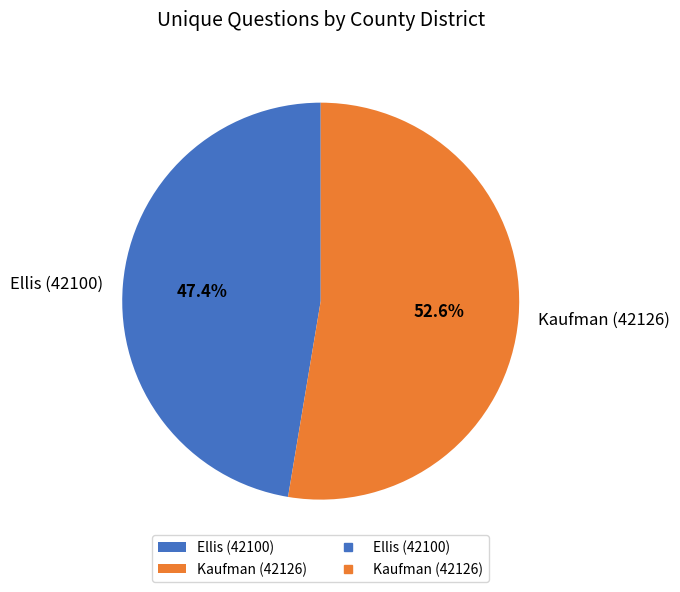

Which category has the smallest portion of the pie?

Ellis (42100)